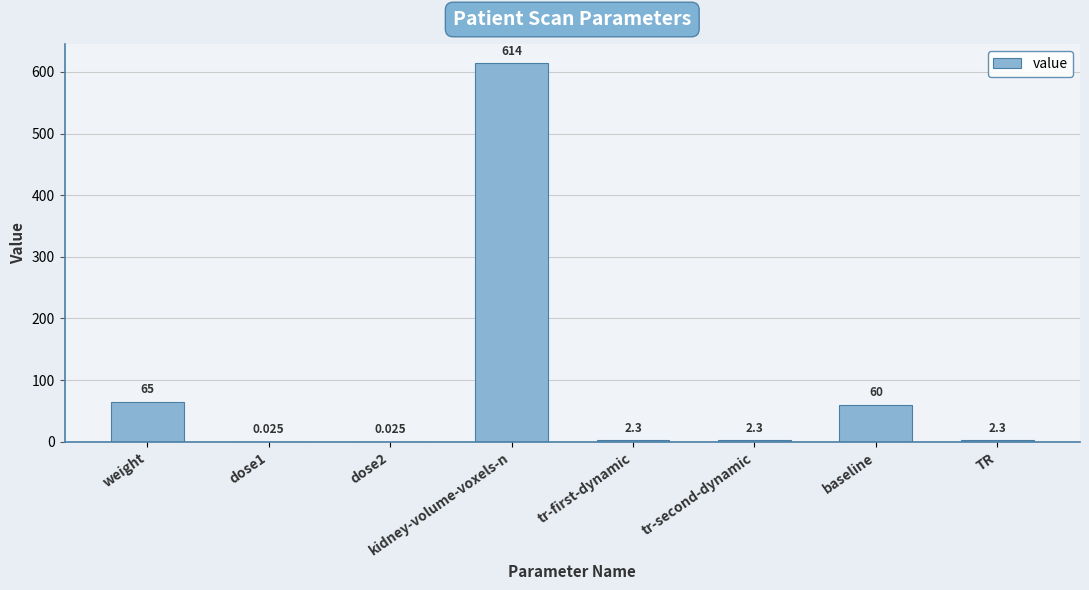

What is the sum of all values?

746.0